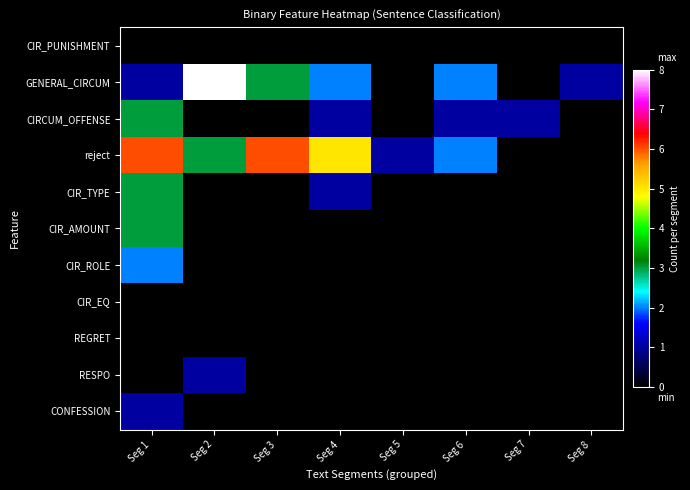

Reading right to left, what are all the values shown in this chart?

CIR_PUNISHMENT: Seg 8=0	Seg 7=0	Seg 6=0	Seg 5=0	Seg 4=0	Seg 3=0	Seg 2=0	Seg 1=0
GENERAL_CIRCUM: Seg 8=1	Seg 7=0	Seg 6=2	Seg 5=0	Seg 4=2	Seg 3=3	Seg 2=8	Seg 1=1
CIRCUM_OFFENSE: Seg 8=0	Seg 7=1	Seg 6=1	Seg 5=0	Seg 4=1	Seg 3=0	Seg 2=0	Seg 1=3
reject: Seg 8=0	Seg 7=0	Seg 6=2	Seg 5=1	Seg 4=5	Seg 3=6	Seg 2=3	Seg 1=6
CIR_TYPE: Seg 8=0	Seg 7=0	Seg 6=0	Seg 5=0	Seg 4=1	Seg 3=0	Seg 2=0	Seg 1=3
CIR_AMOUNT: Seg 8=0	Seg 7=0	Seg 6=0	Seg 5=0	Seg 4=0	Seg 3=0	Seg 2=0	Seg 1=3
CIR_ROLE: Seg 8=0	Seg 7=0	Seg 6=0	Seg 5=0	Seg 4=0	Seg 3=0	Seg 2=0	Seg 1=2
CIR_EQ: Seg 8=0	Seg 7=0	Seg 6=0	Seg 5=0	Seg 4=0	Seg 3=0	Seg 2=0	Seg 1=0
REGRET: Seg 8=0	Seg 7=0	Seg 6=0	Seg 5=0	Seg 4=0	Seg 3=0	Seg 2=0	Seg 1=0
RESPO: Seg 8=0	Seg 7=0	Seg 6=0	Seg 5=0	Seg 4=0	Seg 3=0	Seg 2=1	Seg 1=0
CONFESSION: Seg 8=0	Seg 7=0	Seg 6=0	Seg 5=0	Seg 4=0	Seg 3=0	Seg 2=0	Seg 1=1